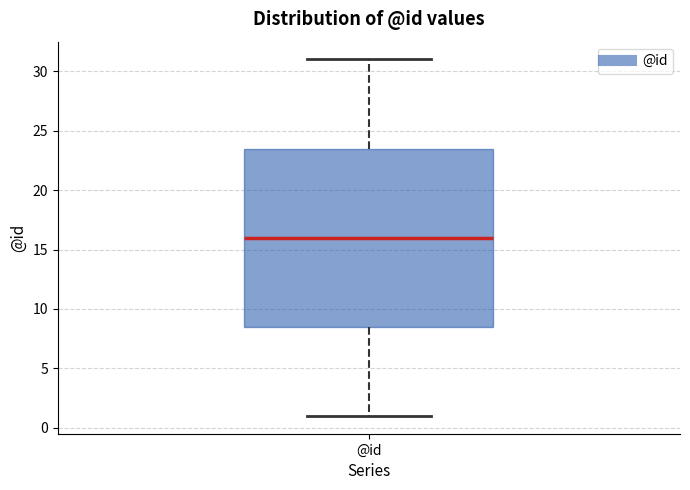

Read this box plot against the y-axis: the position of the median line, the range covered by the box, and the ends of both whiskers. The values are not printed on the chart, so give them approximately, as read against the axis.

median 16.0, box 8.5 to 23.5, whiskers 1.0 to 31.0